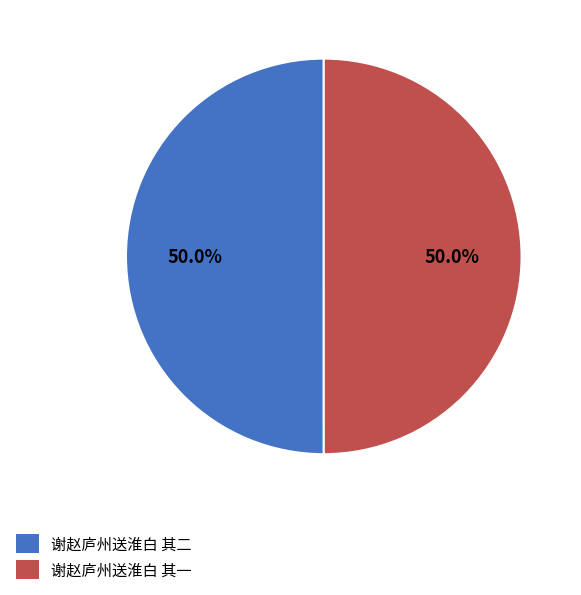

What is the total percentage of 谢赵庐州送淮白 其二 and 谢赵庐州送淮白 其一?

100.0%